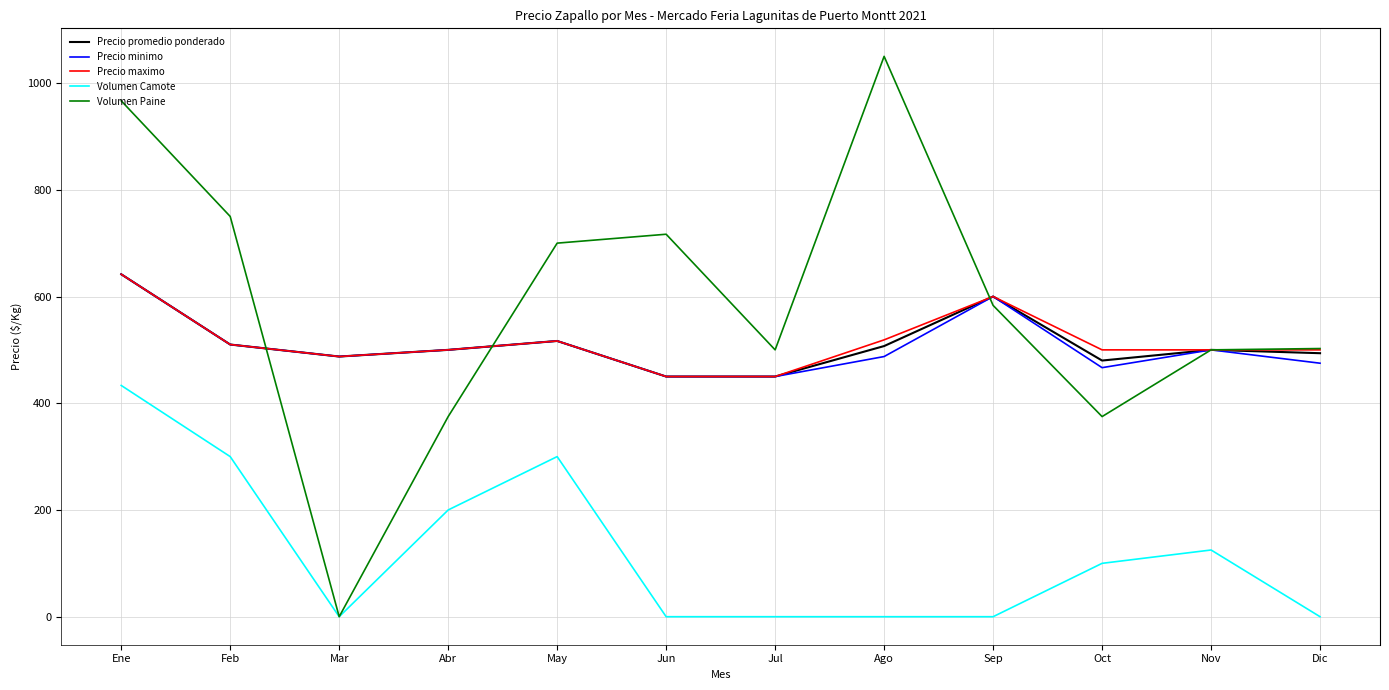

What is the difference between the Precio maximo values at Abr and Jul?

50.0